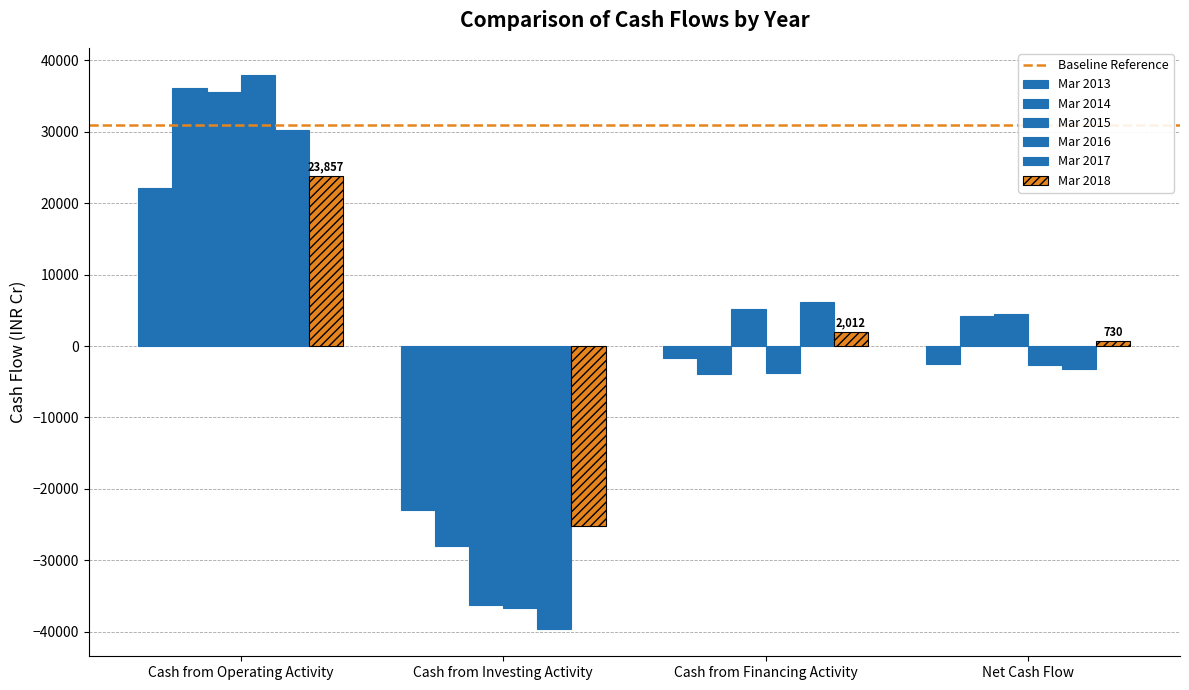

How many groups of bars are there?

4